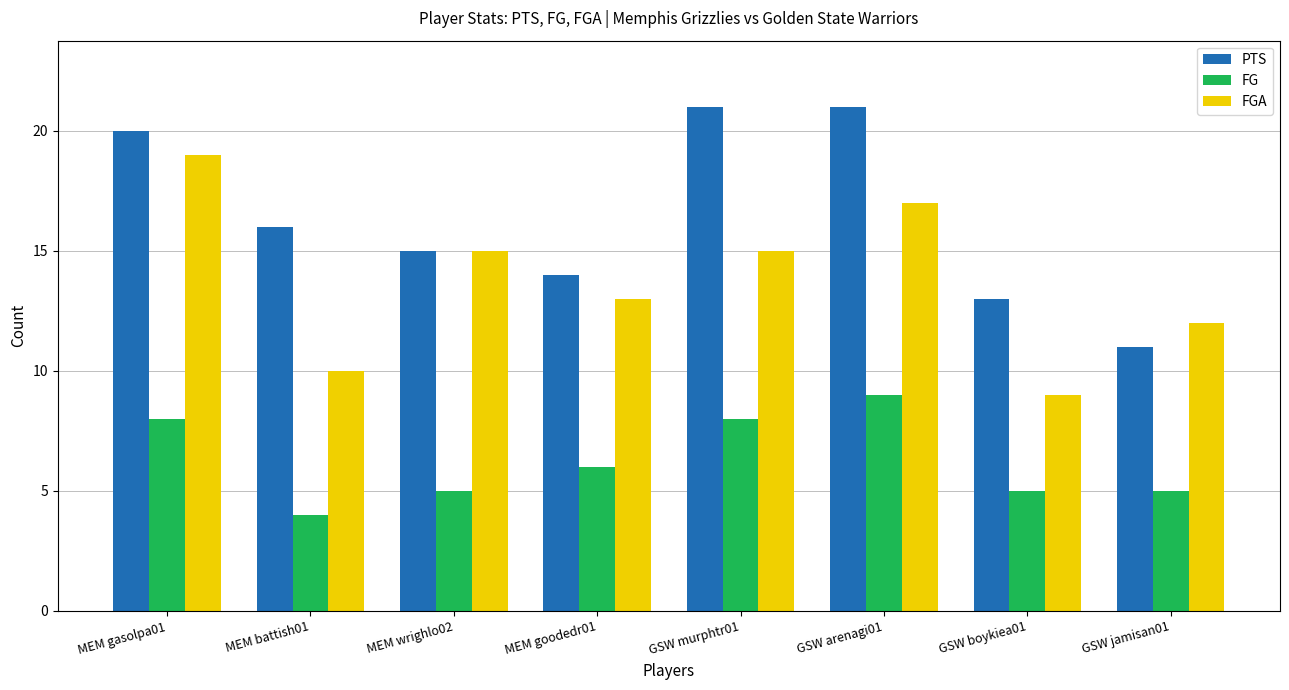

True or false: FGA has a value of 4 at MEM gasolpa01.

False